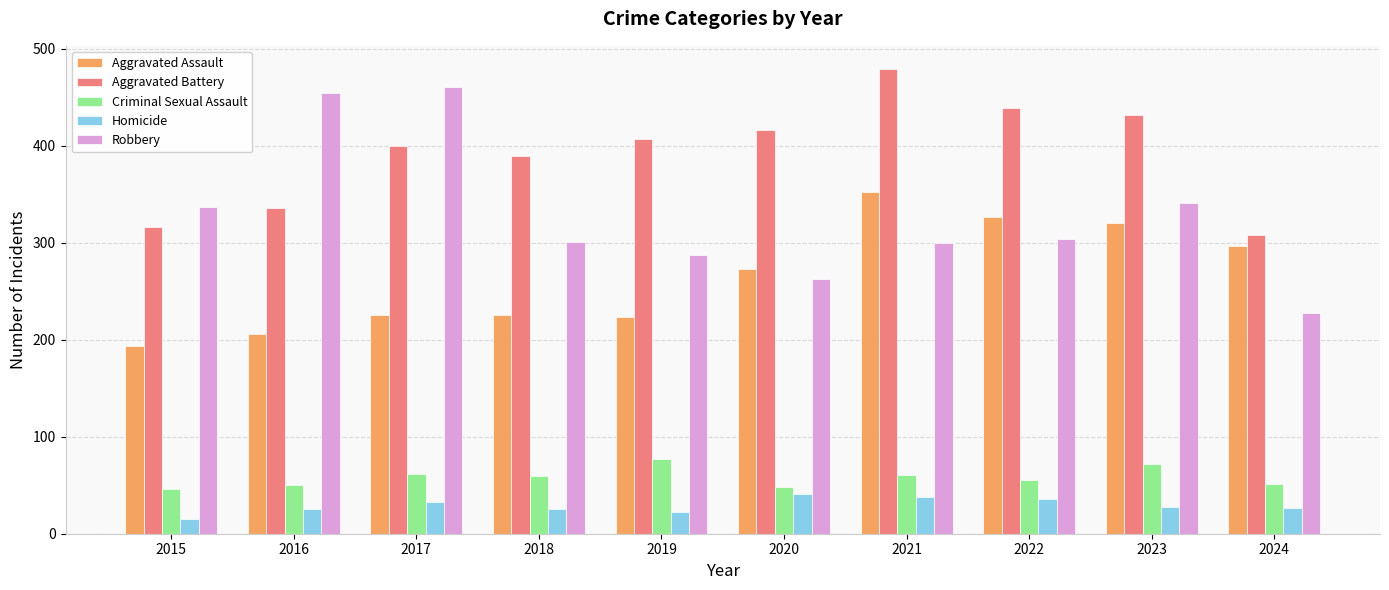

What is the approximate value of Robbery at 2022, to the nearest 5?

305